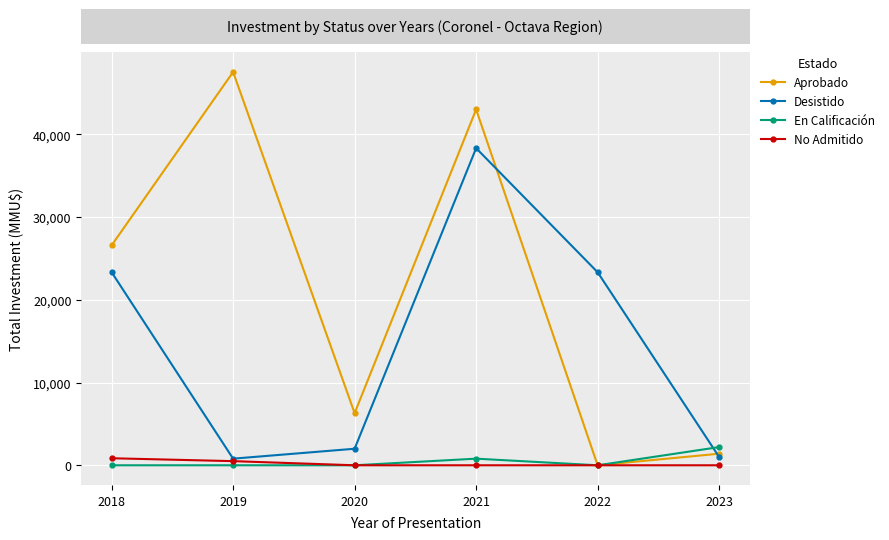

What is the difference between the highest and lowest values at 2019?

47546